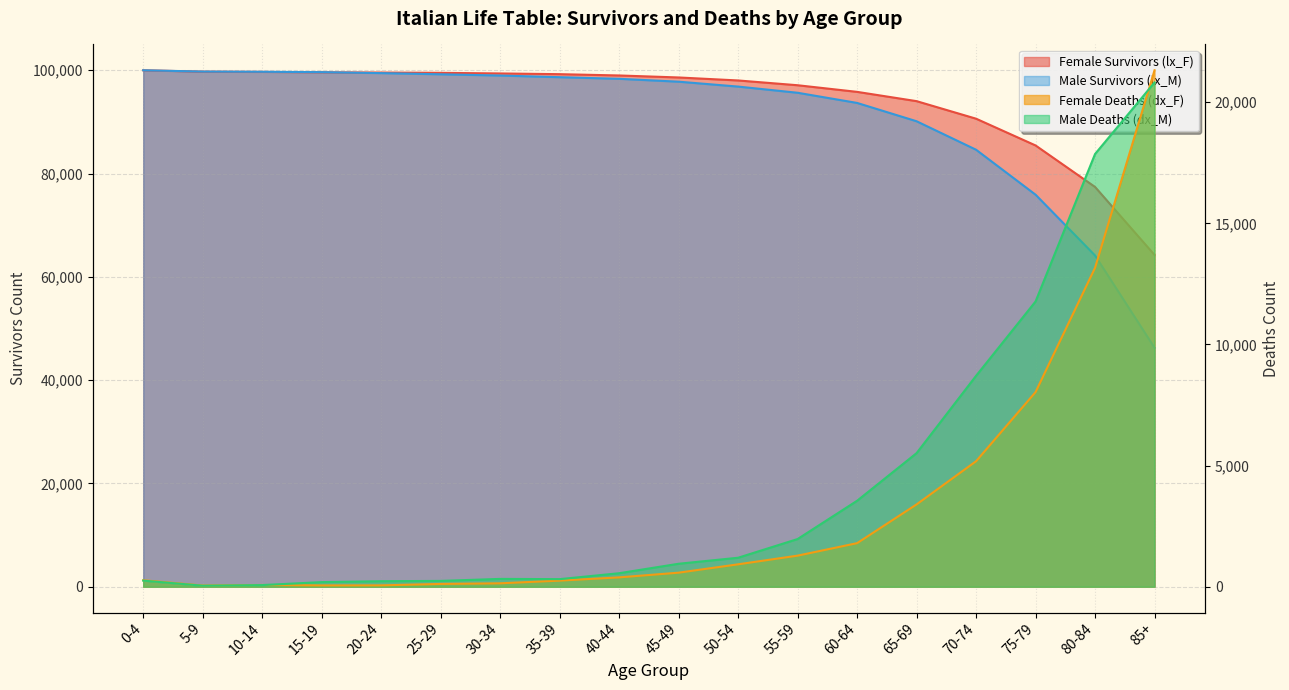

What is the minimum value shown in the chart?

42